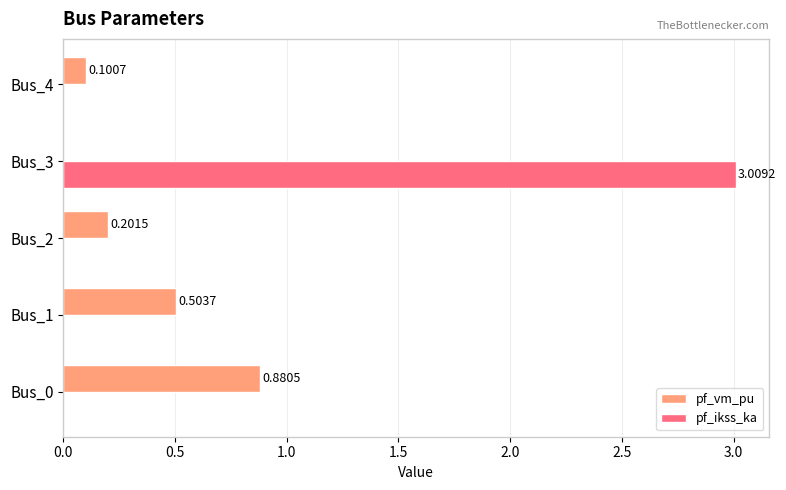

Which series has the largest total across all categories?

pf_ikss_ka